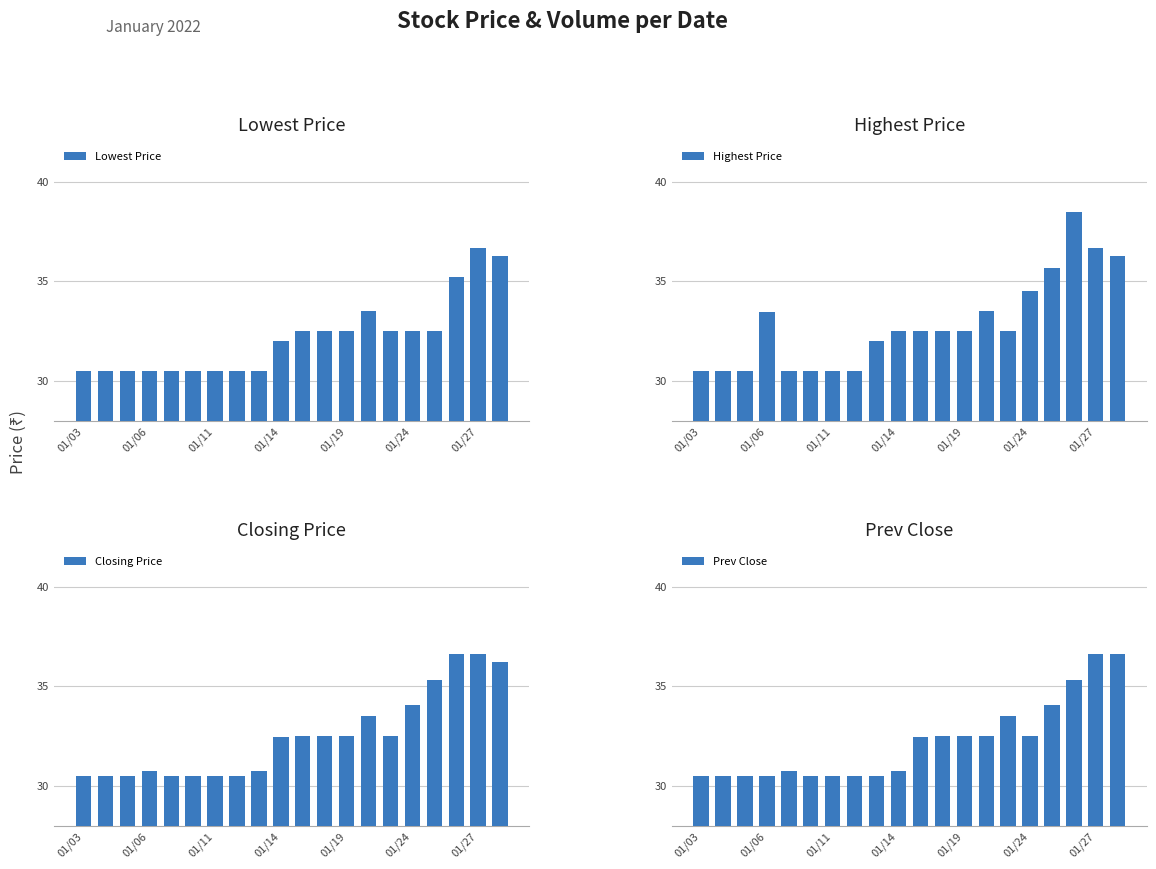

What is the difference between the maximum and minimum values in the Highest Price series?

8.0